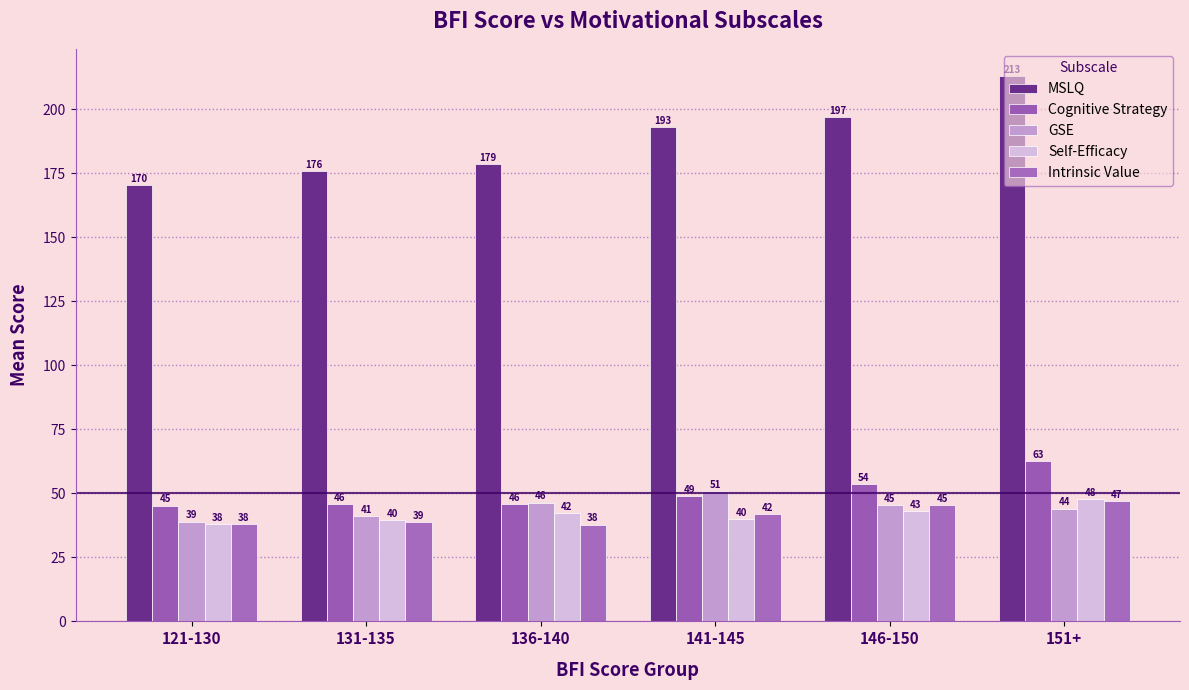

What is the value of the GSE bar at the 6th from the left?

44.0